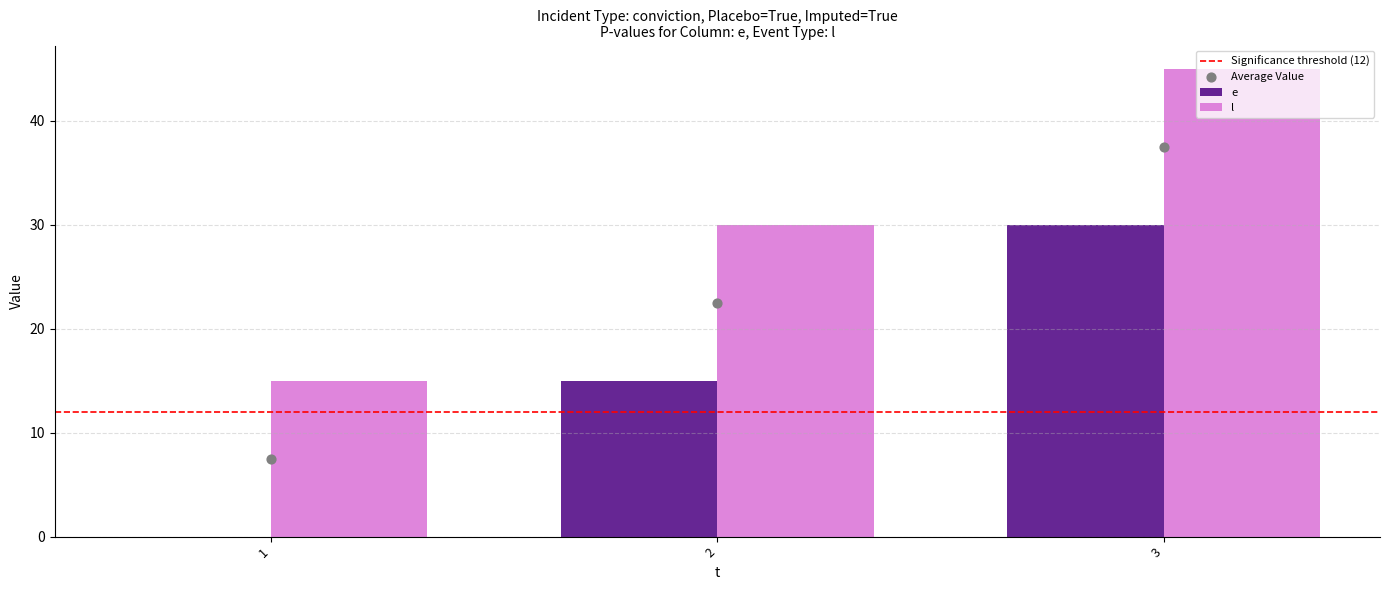

What is the total value across all series at 3?

75